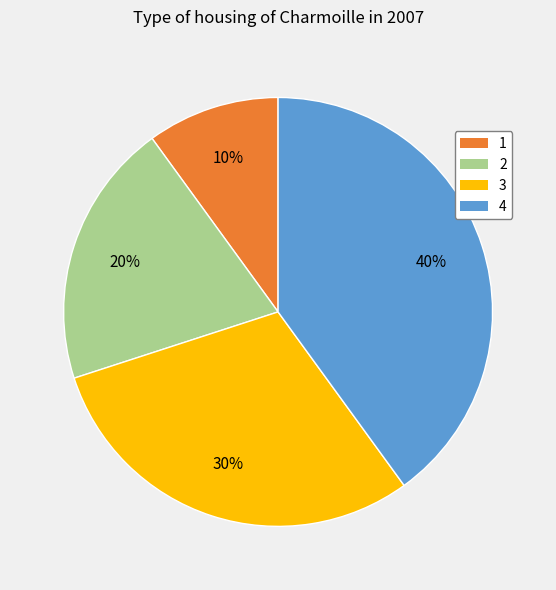

How many segments does this pie chart have?

4